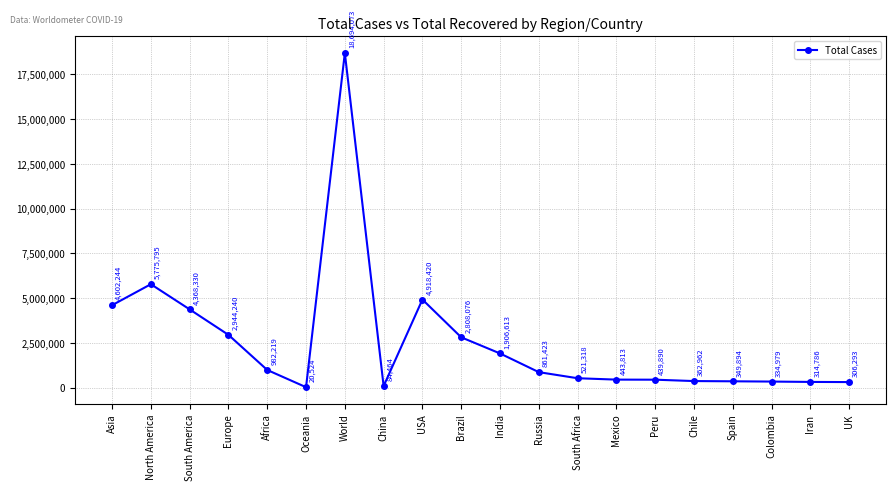

How many series are shown in this chart?

1